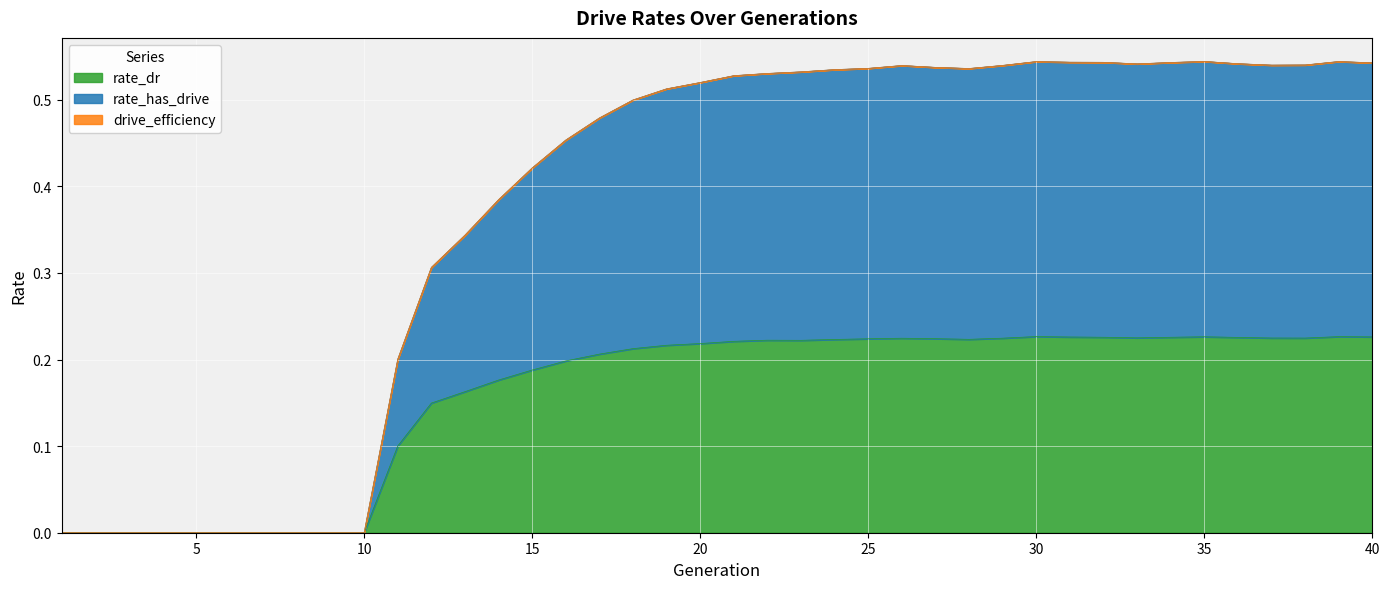

How many lines are shown in the chart?

3